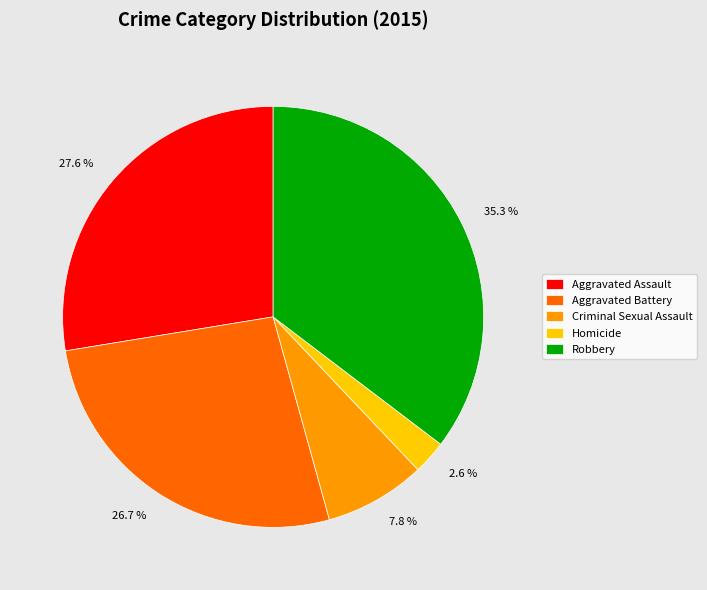

How much of the chart is everything except Criminal Sexual Assault?

92.2%